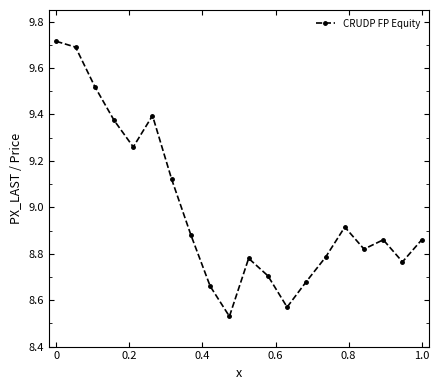

How many lines are shown in the chart?

1